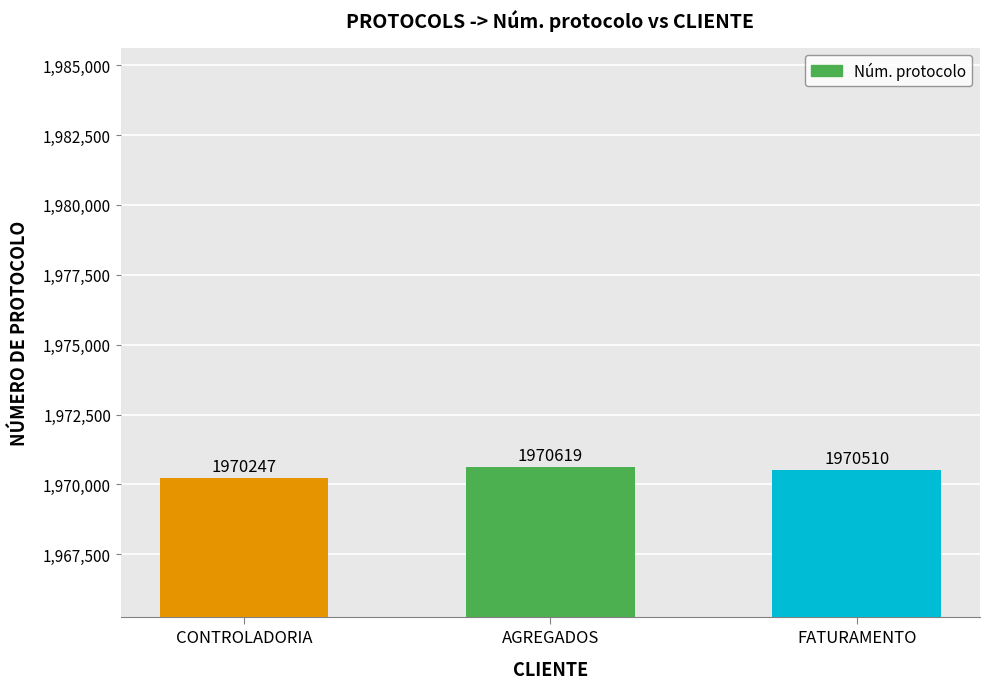

Rank the categories by value from lowest to highest.

CONTROLADORIA, FATURAMENTO, AGREGADOS